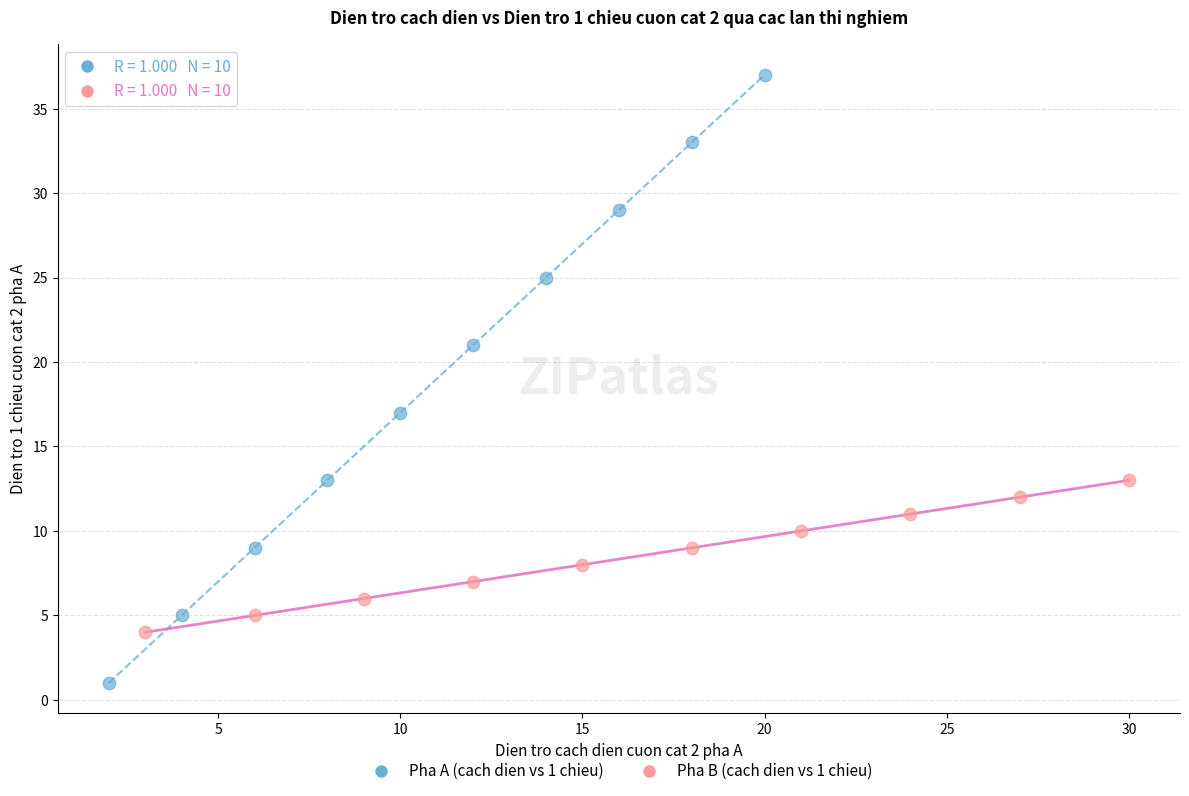

Which series reaches the minimum Y coordinate?

Pha A (cach dien vs 1 chieu)